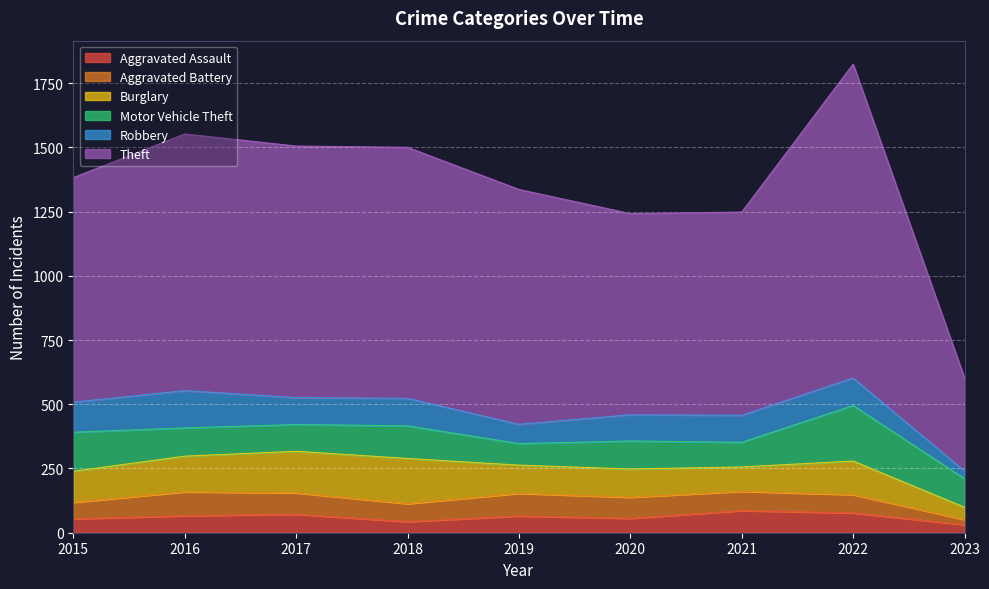

Rank the series at 2017 from highest to lowest value.

Theft, Burglary, Robbery, Motor Vehicle Theft, Aggravated Battery, Aggravated Assault